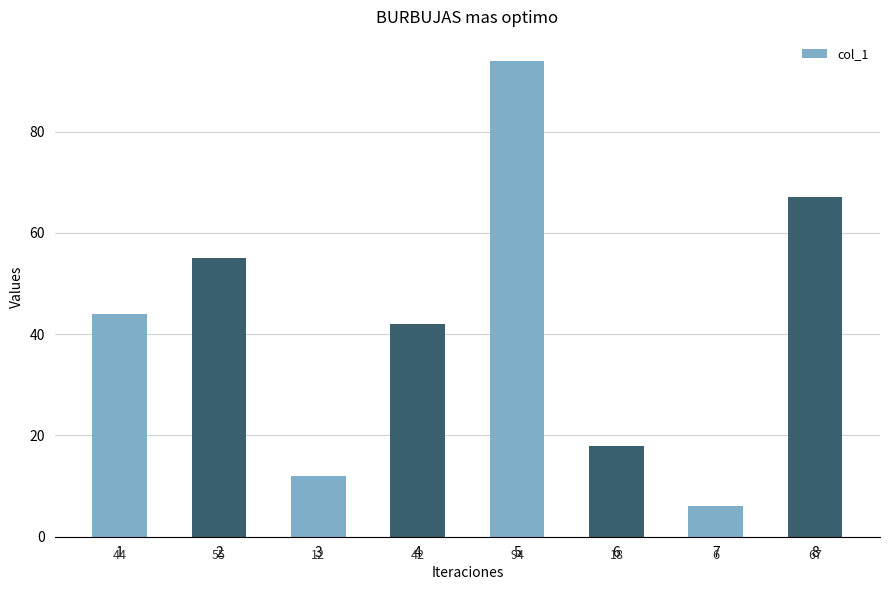

The chart shows a value of 94 at 5. True or false?

True